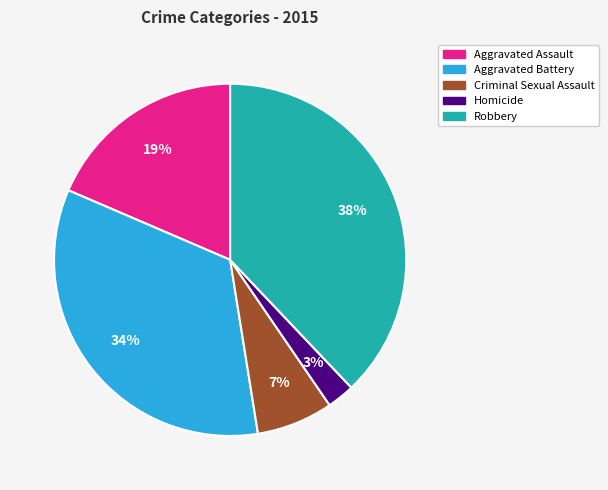

True or false: Aggravated Battery accounts for 34% of the total.

True